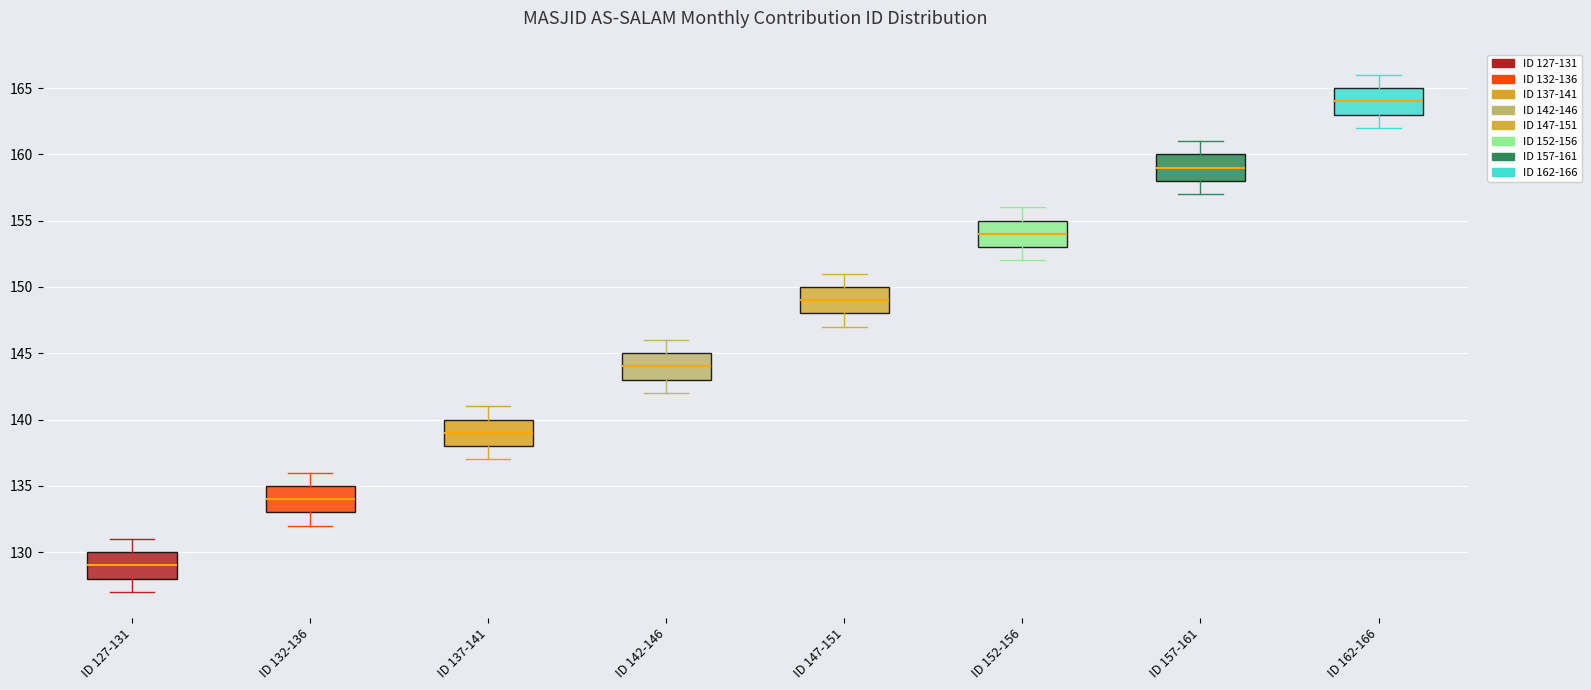

Where does the lower whisker of the box for ID 132-136 end on the y-axis? The values are not printed on the chart, so give them approximately, as read against the axis.

132